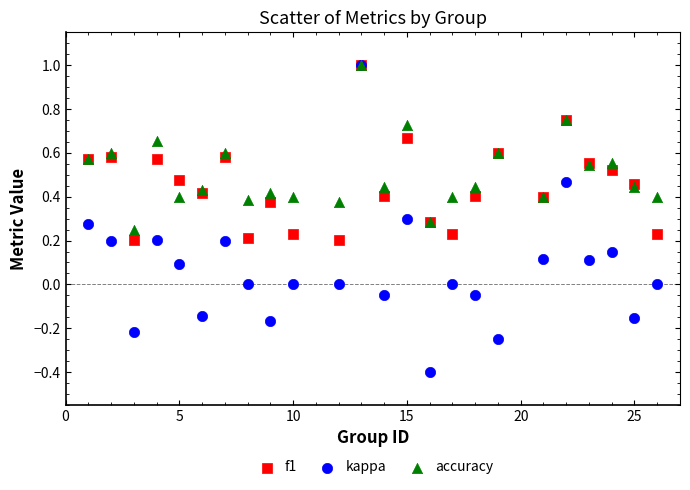

What are all the series names shown in the legend?

f1, kappa, accuracy